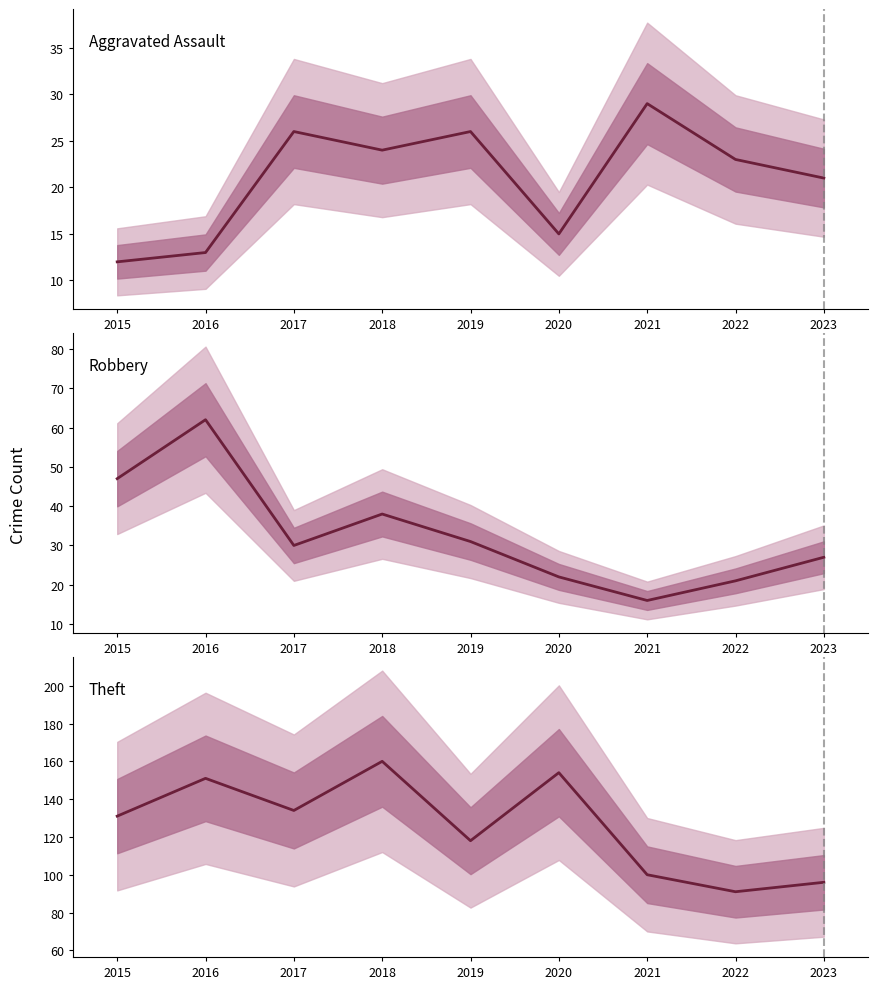

At which label does Robbery reach its peak?

2016